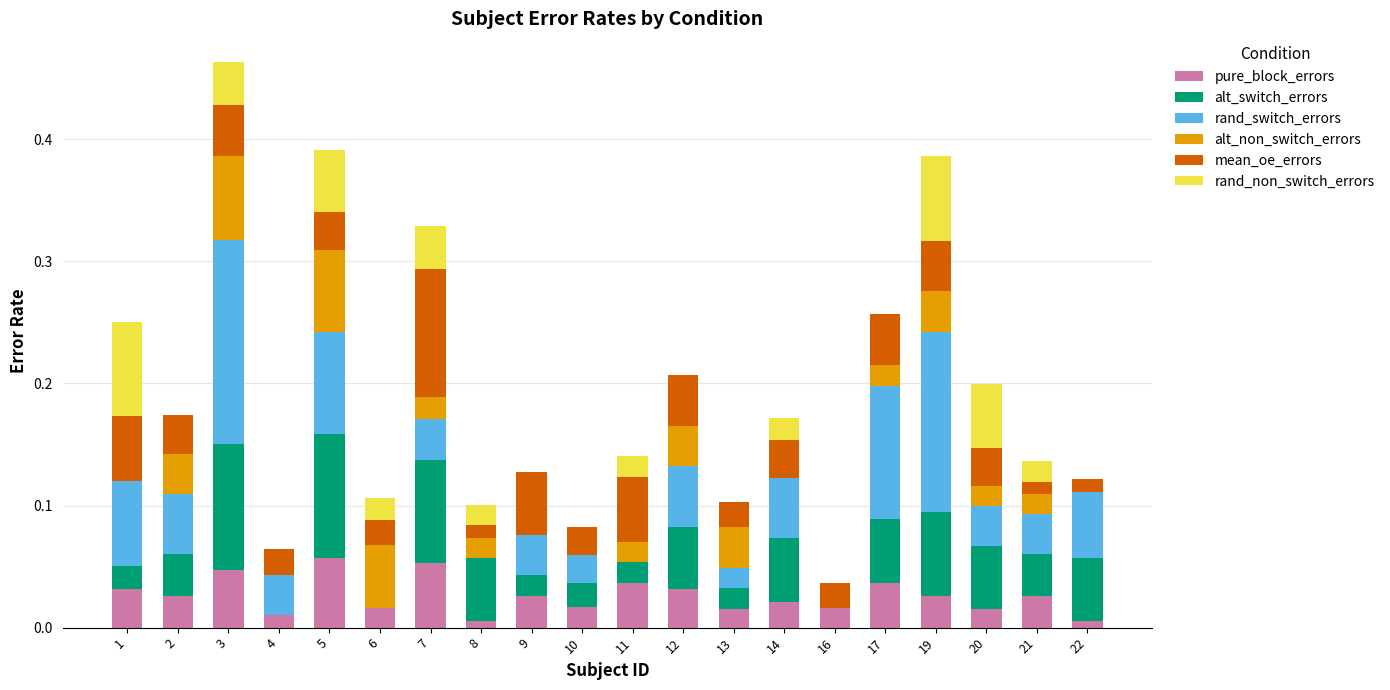

The pure_block_errors series shows 0.1 at 11. True or false?

False